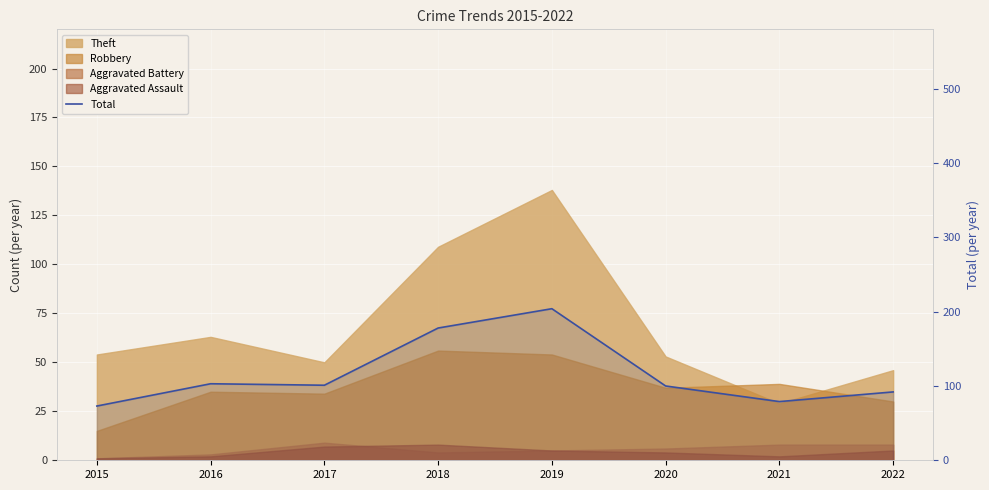

What is the value of the 1st point from the left?

73